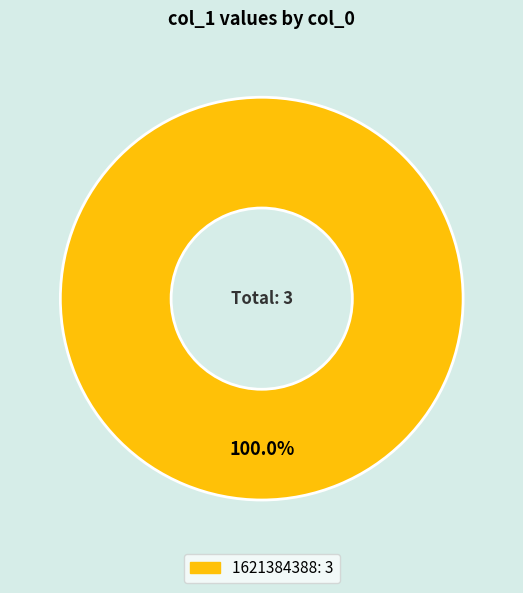

Count the number of slices in the pie.

1